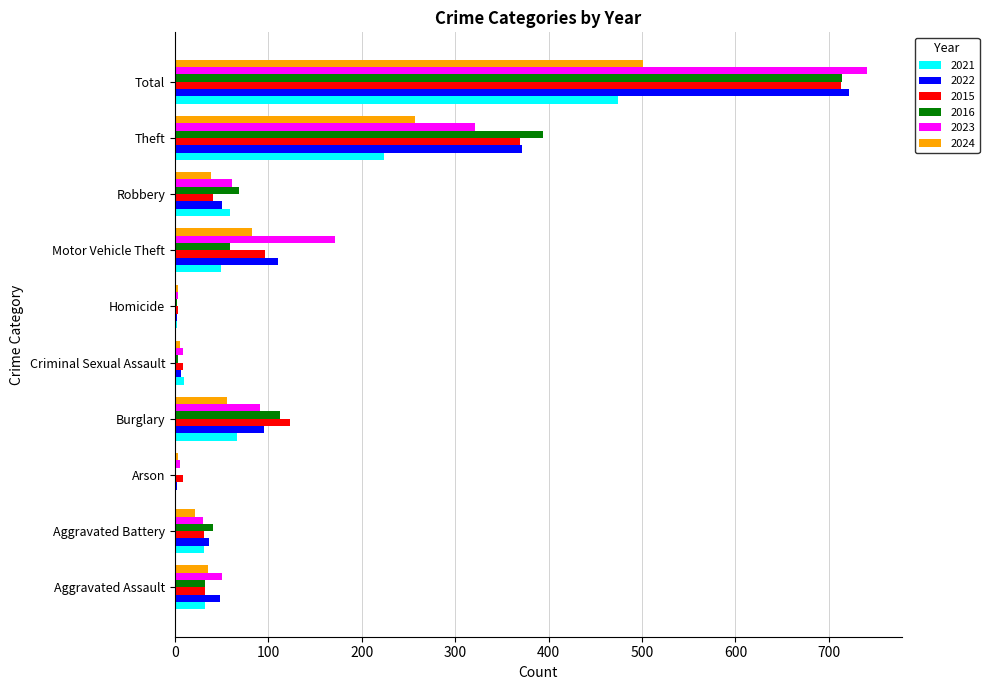

Between Motor Vehicle Theft and Theft, which series saw the biggest shift?

2016